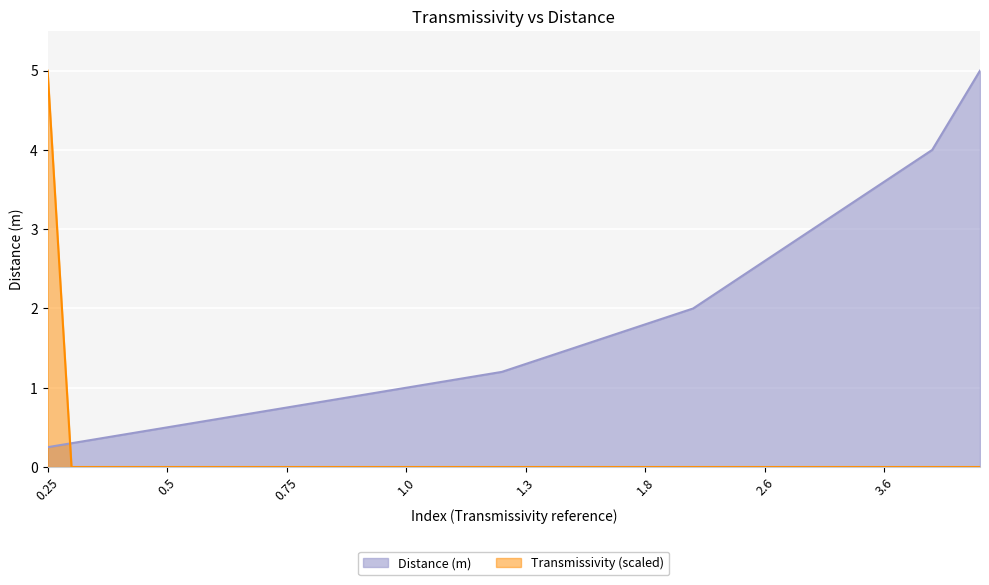

What is the value of the 33rd point from the left?

0.3